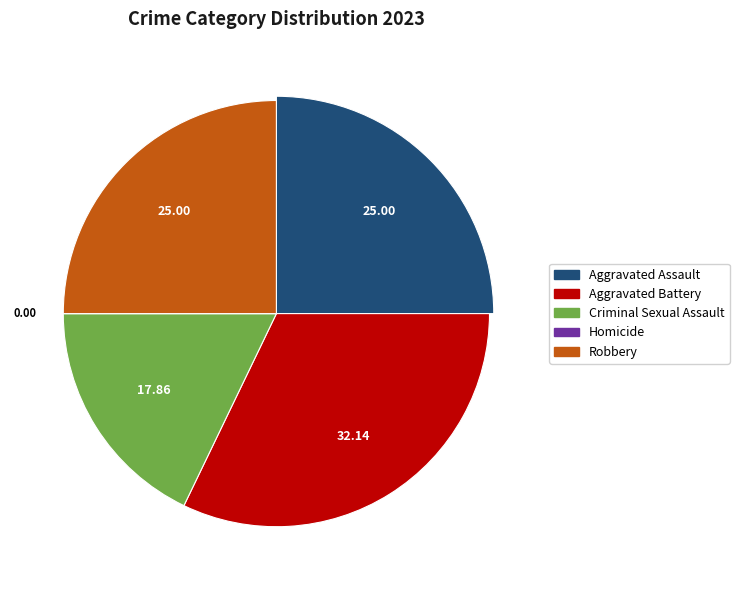

To the nearest percent, what is the average slice percentage?

20%